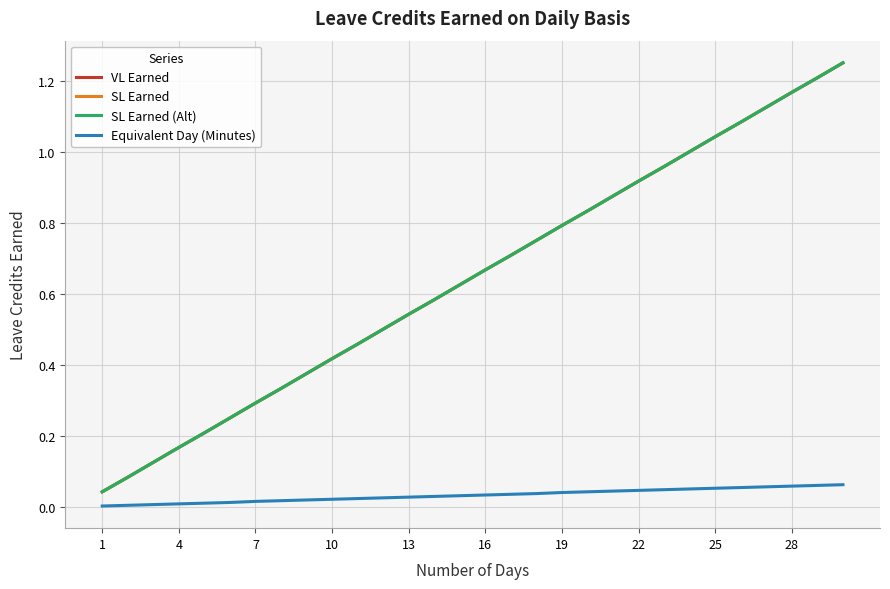

Is this an area chart (filled region under the line)?

No